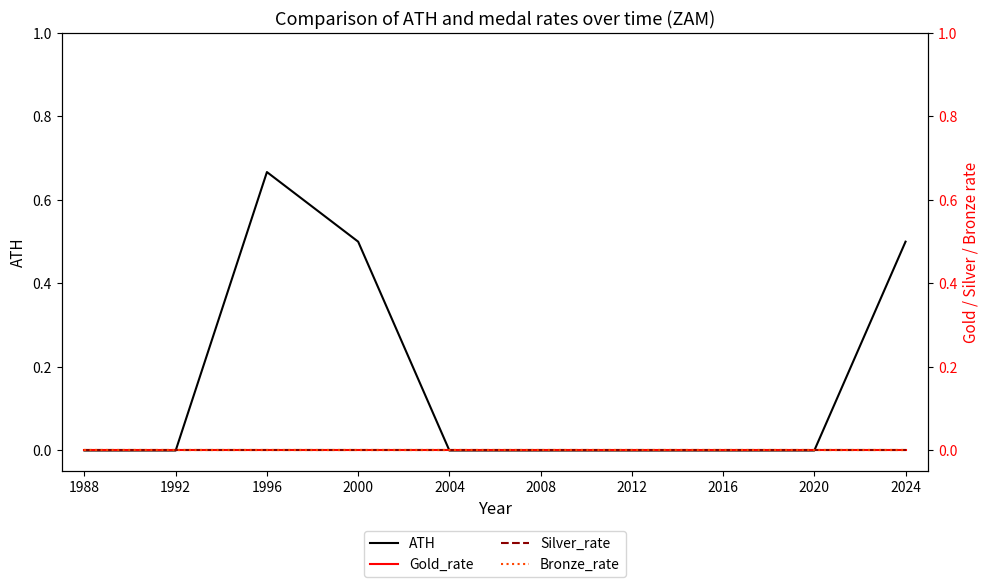

Which has a higher value, 2016 or 2004?

2016